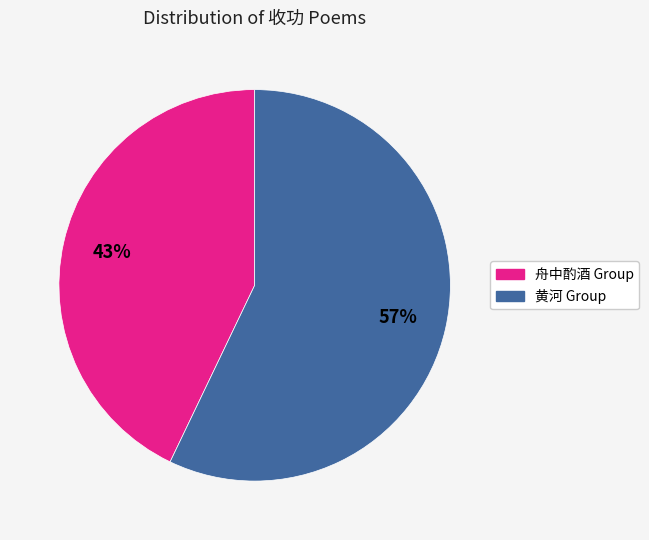

To the nearest percent, what percentage of the pie is 黄河 Group?

57%